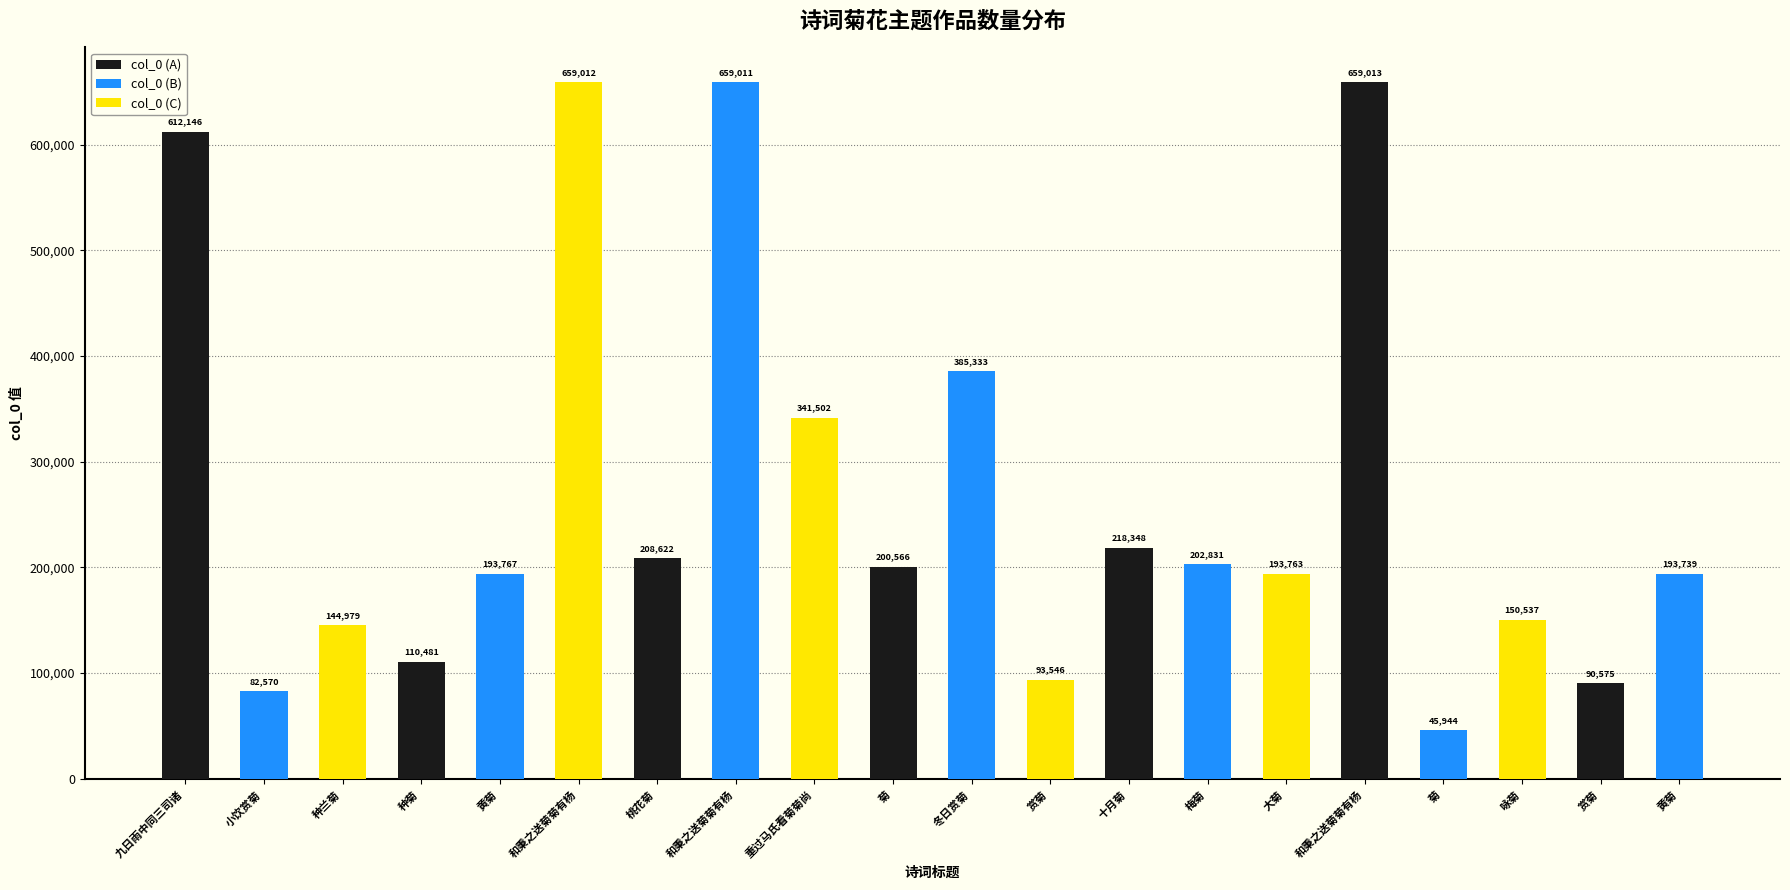

What is the sum of the values at 十月菊·先生嗜菊菊中仙 and 九日雨中同三司诸公集朱邸园池赏菊菊具黄紫二种?

830494